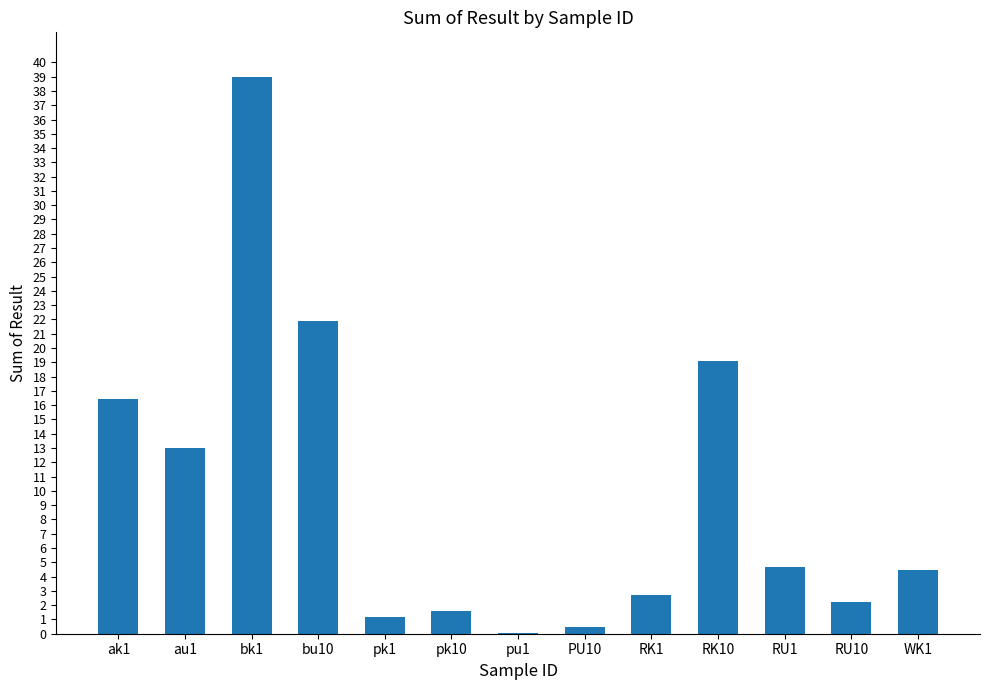

True or false: the data shows 28.1 at ak1.

False